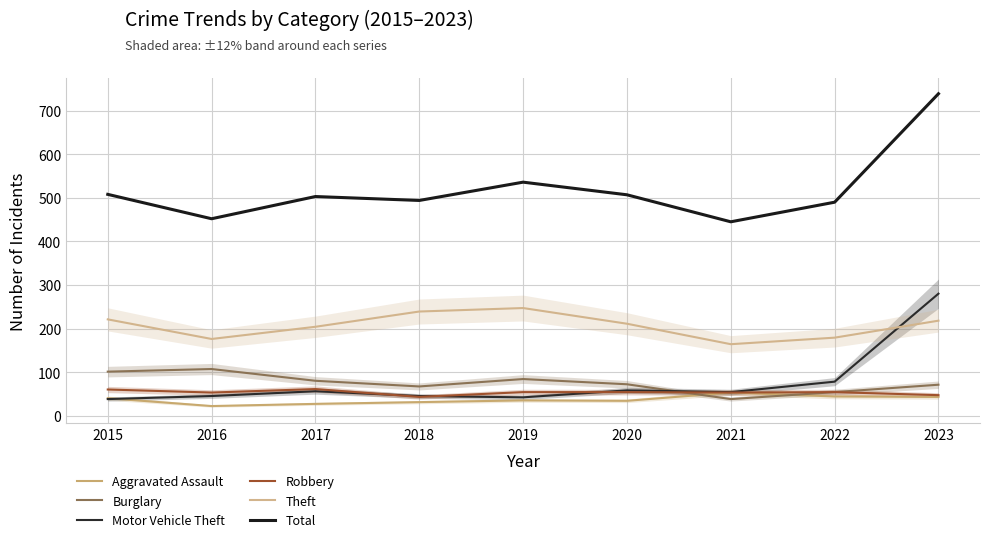

Where is the first local minimum for Theft?

2016